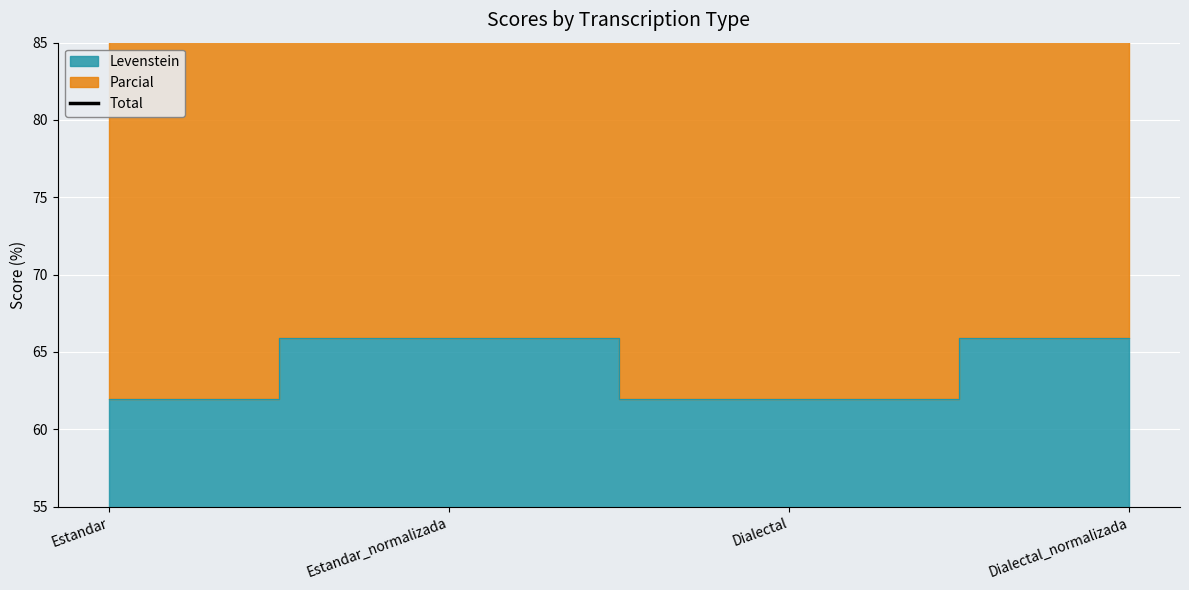

What is the label of the 2nd point from the right?

Dialectal